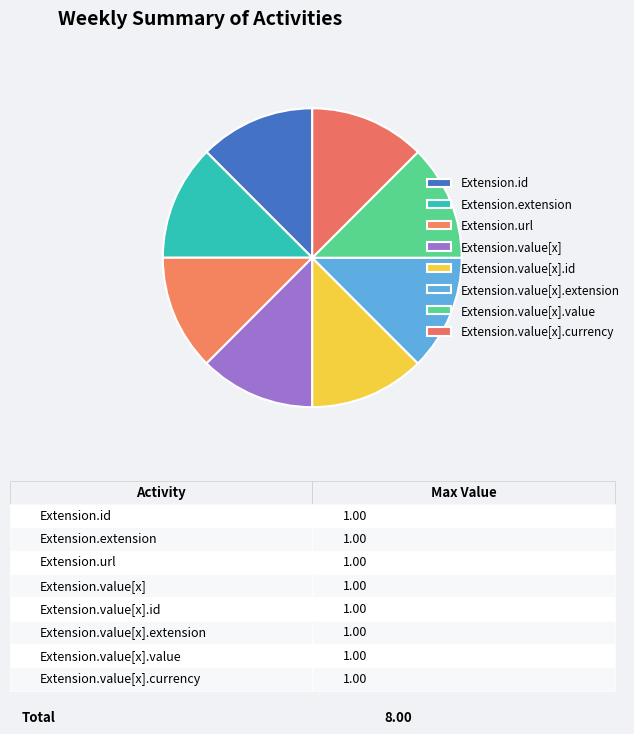

Which has a higher value, Extension.id or Extension.extension?

Extension.id